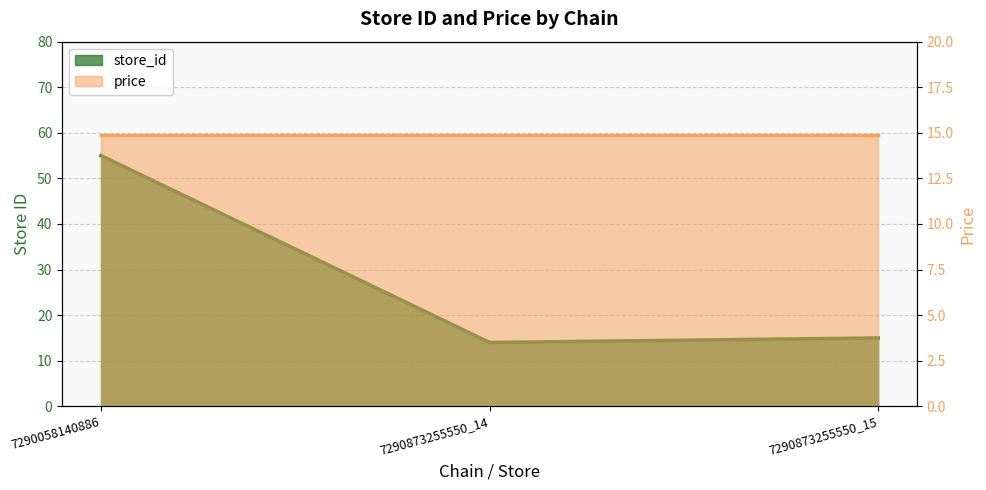

What is the change in value from 7290873255550_14 to 7290873255550_15?

+1